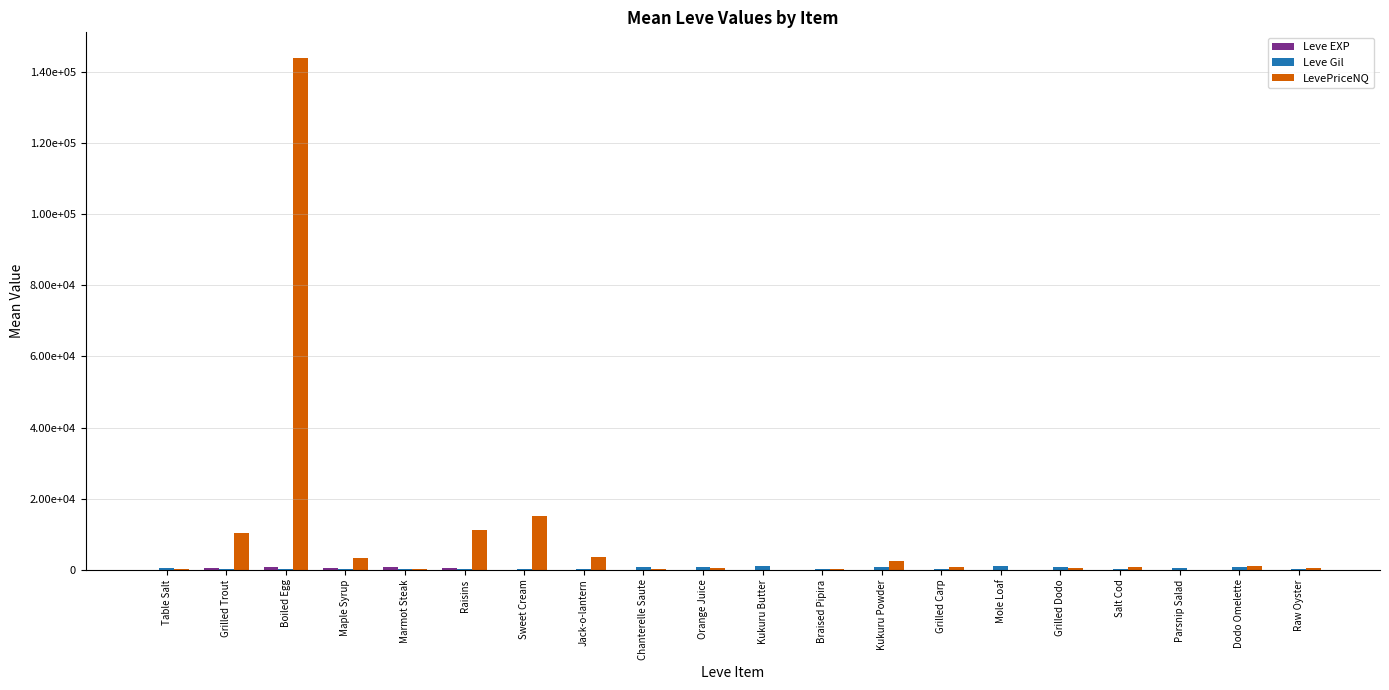

Does the chart contain stacked bars?

No